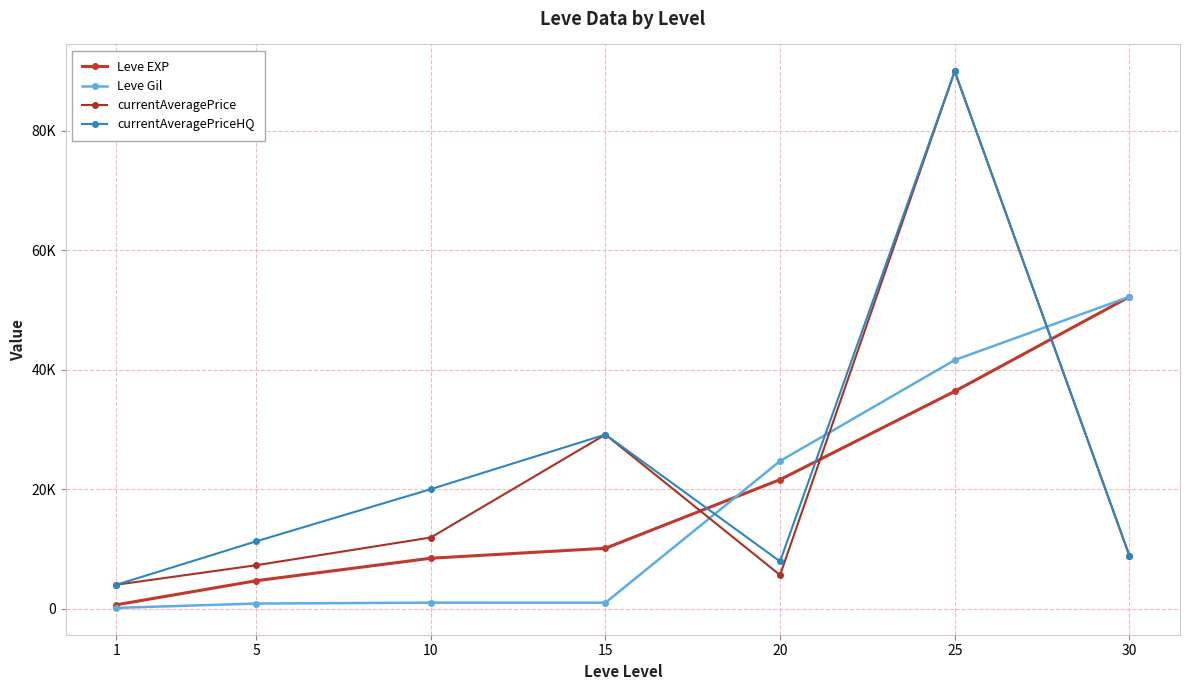

Is this an area chart (filled region under the line)?

No